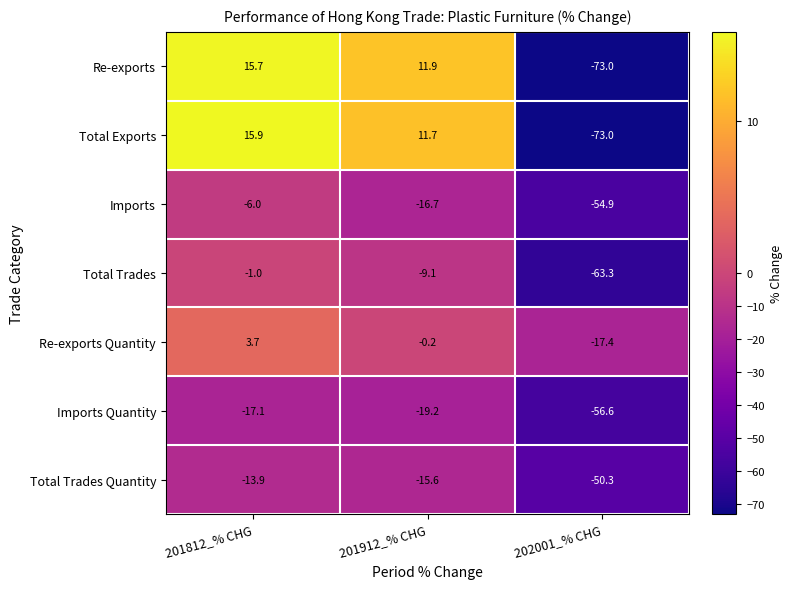

At which label does Total Exports first exceed 11?

201812_% CHG